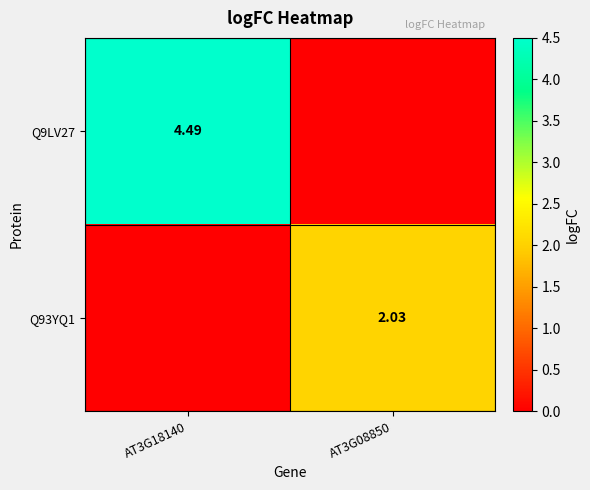

The value of Q93YQ1 at AT3G08850 is 2.0. True or false?

True